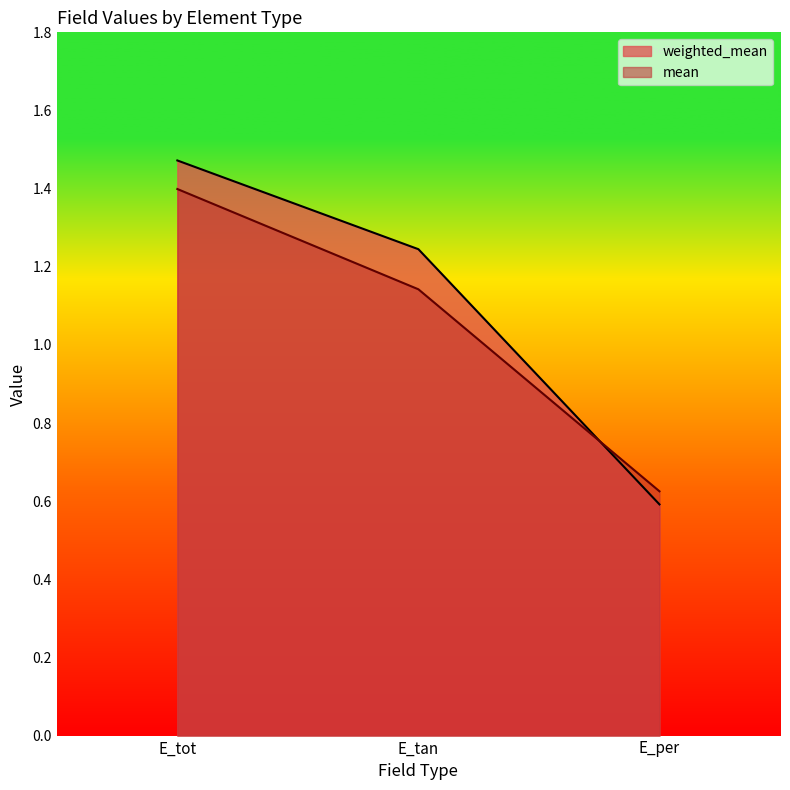

At which category is the sum across all series the highest?

E_tot